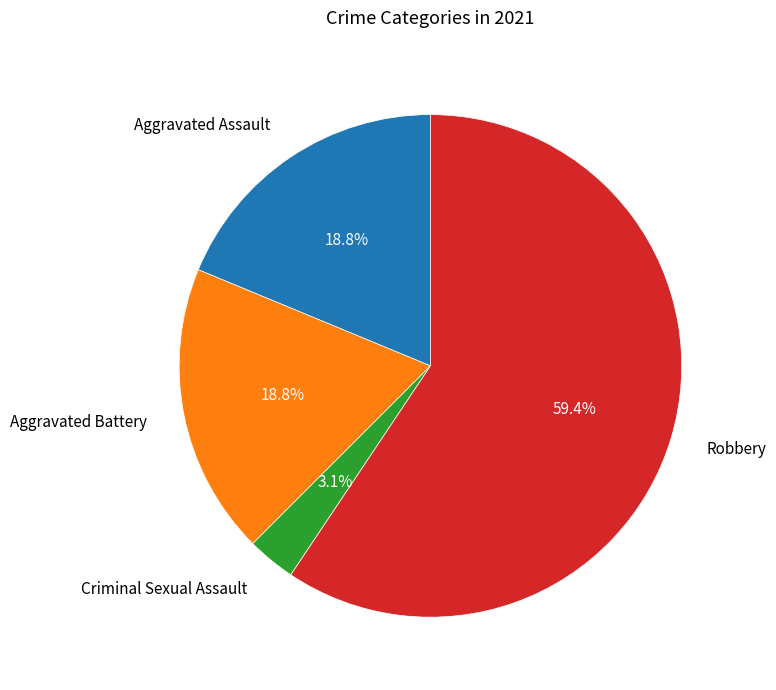

Between Criminal Sexual Assault and Robbery, which is larger?

Robbery